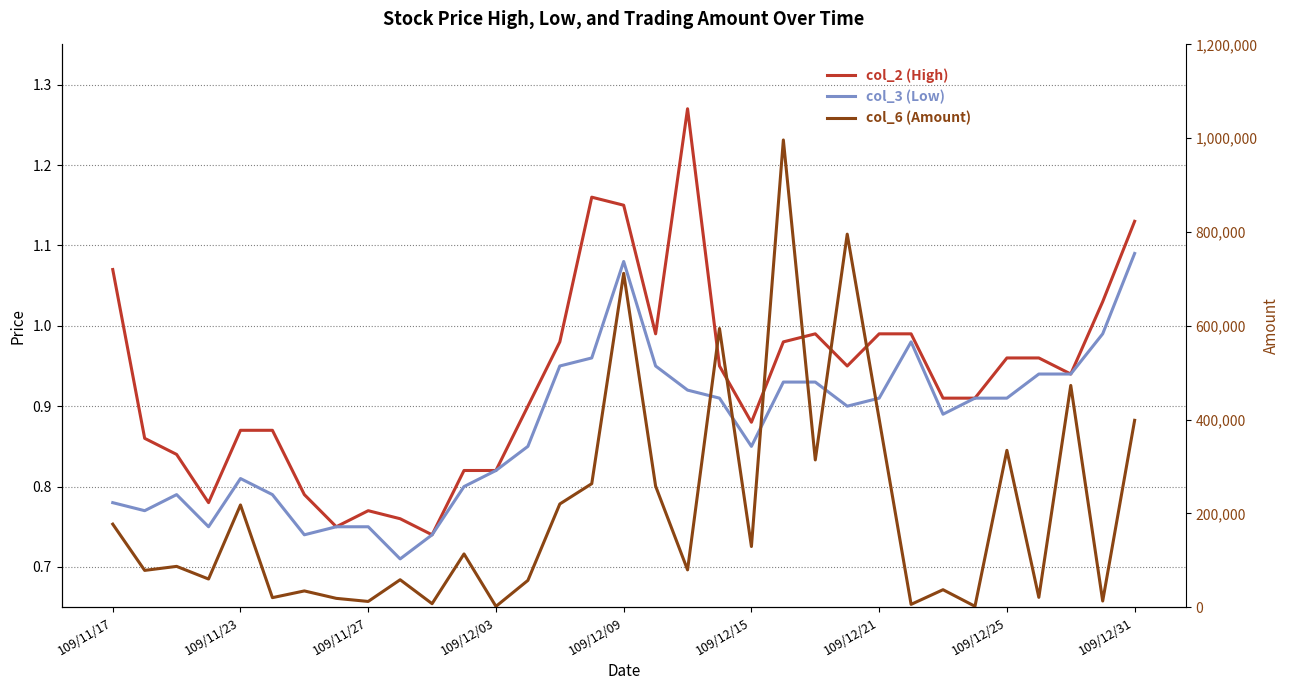

What is the spread (max minus min) of values at 25?

5929.0